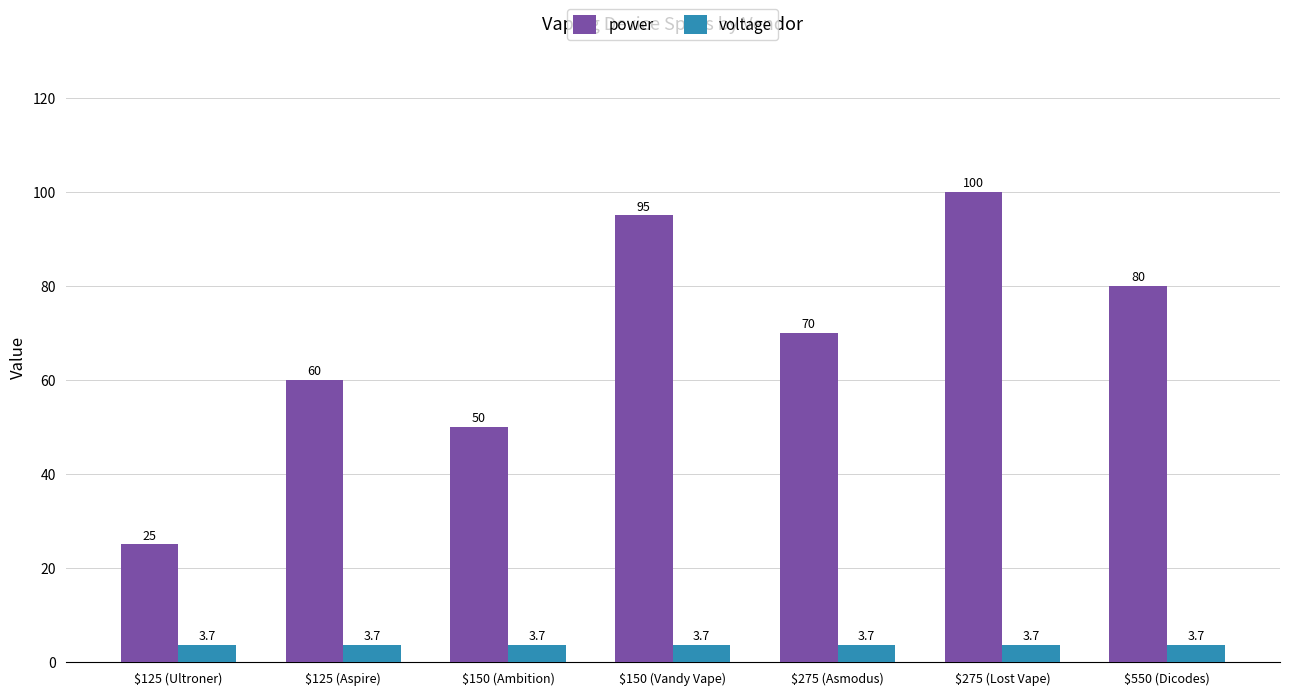

Reading left to right, list all the values displayed in this chart.

power: $125 (Ultroner)=25.0	$125 (Aspire)=60.0	$150 (Ambition)=50.0	$150 (Vandy Vape)=95.0	$275 (Asmodus)=70.0	$275 (Lost Vape)=100.0	$550 (Dicodes)=80.0
voltage: $125 (Ultroner)=3.7	$125 (Aspire)=3.7	$150 (Ambition)=3.7	$150 (Vandy Vape)=3.7	$275 (Asmodus)=3.7	$275 (Lost Vape)=3.7	$550 (Dicodes)=3.7